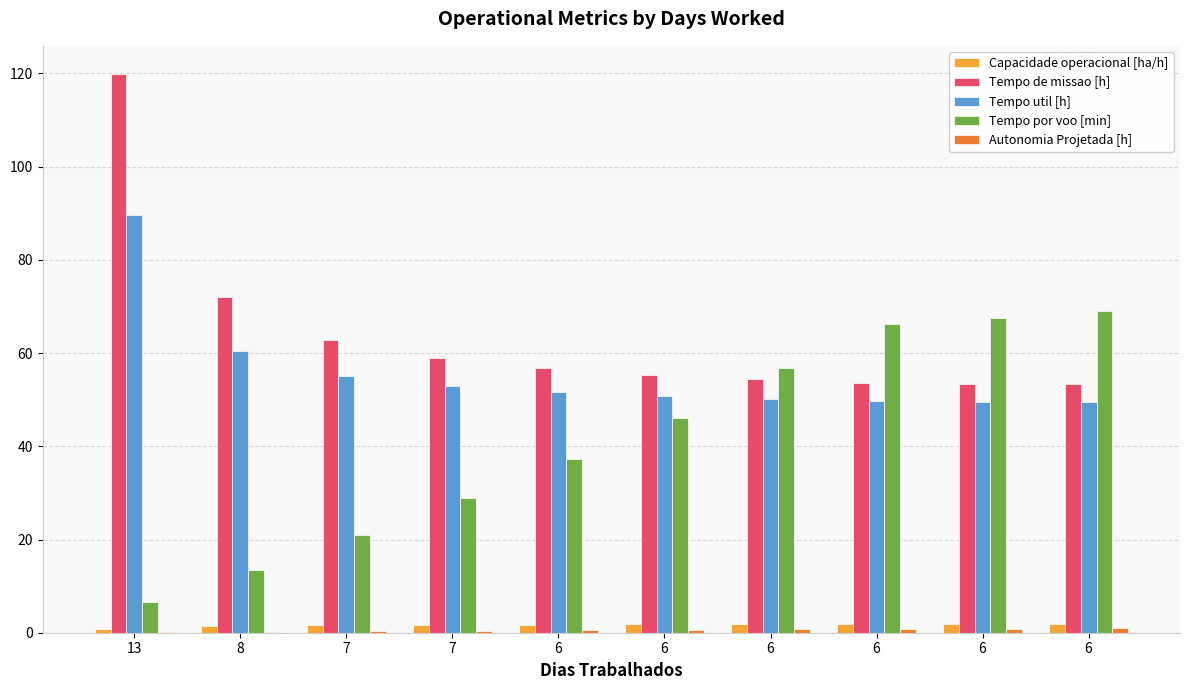

Reading left to right, what are all the values shown in this chart?

Capacidade operacional [ha/h]: 0.8	1.4	1.6	1.7	1.8	1.8	1.8	1.9	1.9	1.9
Tempo de missao [h]: 119.9	71.9	62.9	59.0	56.7	55.4	54.3	53.6	53.4	53.3
Tempo util [h]: 89.5	60.5	55.1	52.9	51.5	50.8	50.2	49.7	49.5	49.5
Tempo por voo [min]: 6.5	13.5	20.9	28.8	37.3	46.2	56.8	66.2	67.5	69.0
Autonomia Projetada [h]: 0.1	0.2	0.3	0.4	0.5	0.6	0.7	0.8	0.9	1.0